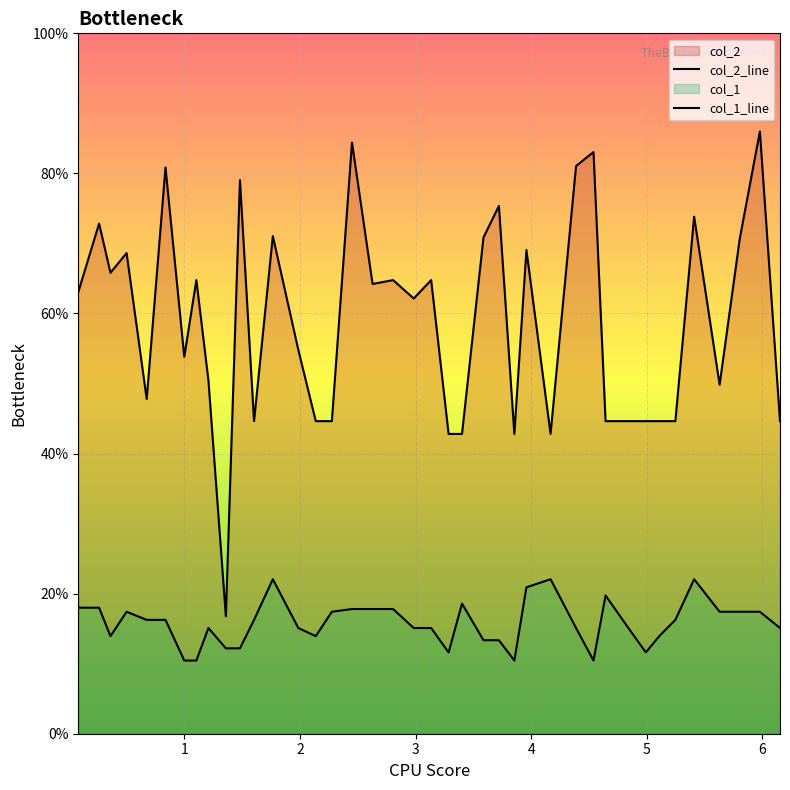

Where is col_1_line nearest to the value 16?

4